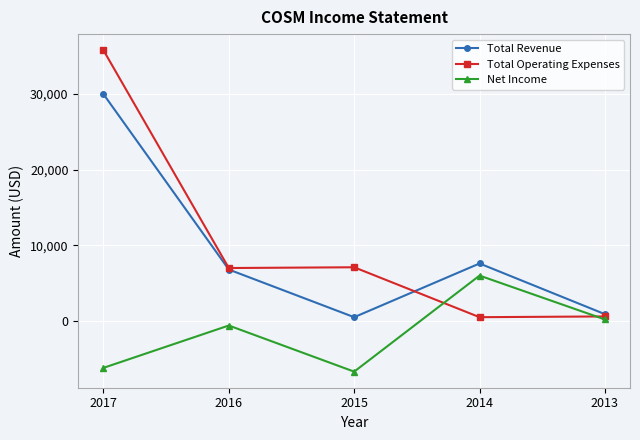

The Total Revenue series shows 7600 at 2014. True or false?

True